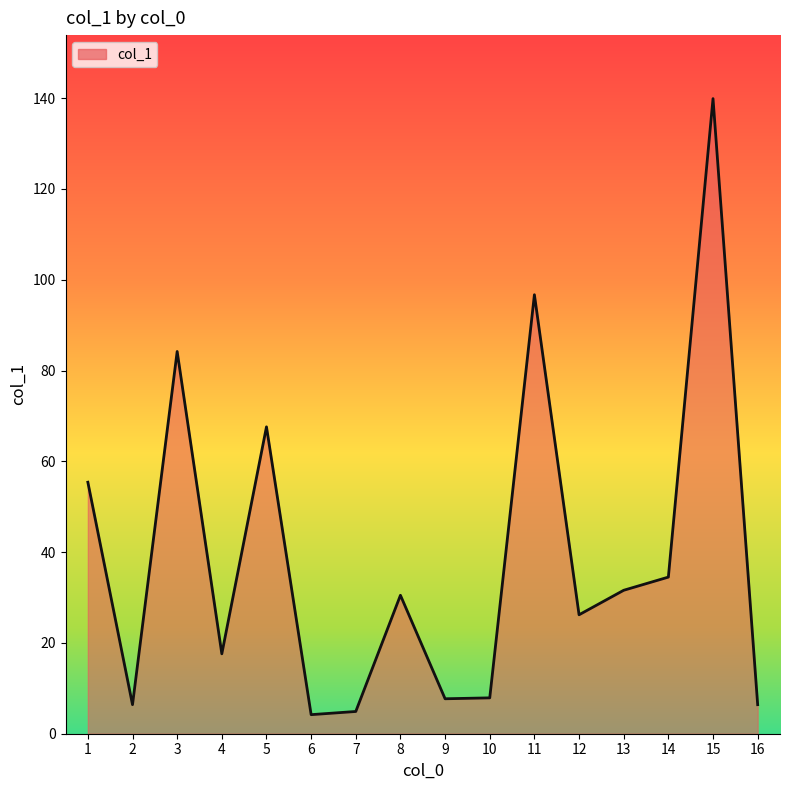

What is the change in value from 2 to 13?

+25.2